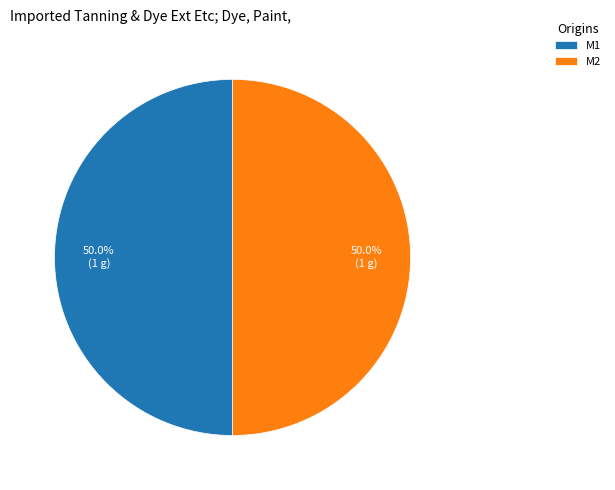

The M1 slice represents 40% of the pie. True or false?

False